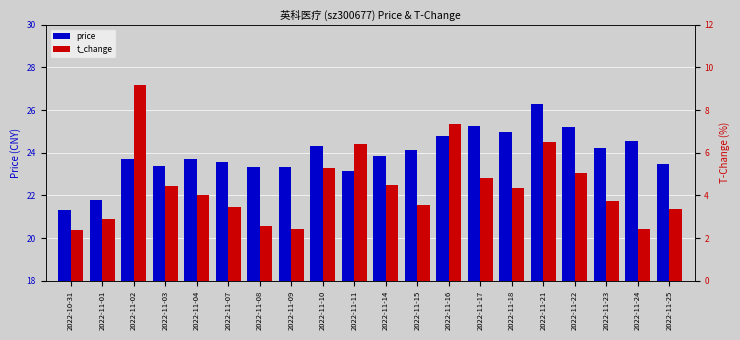

What is the maximum value shown in the chart?

26.3